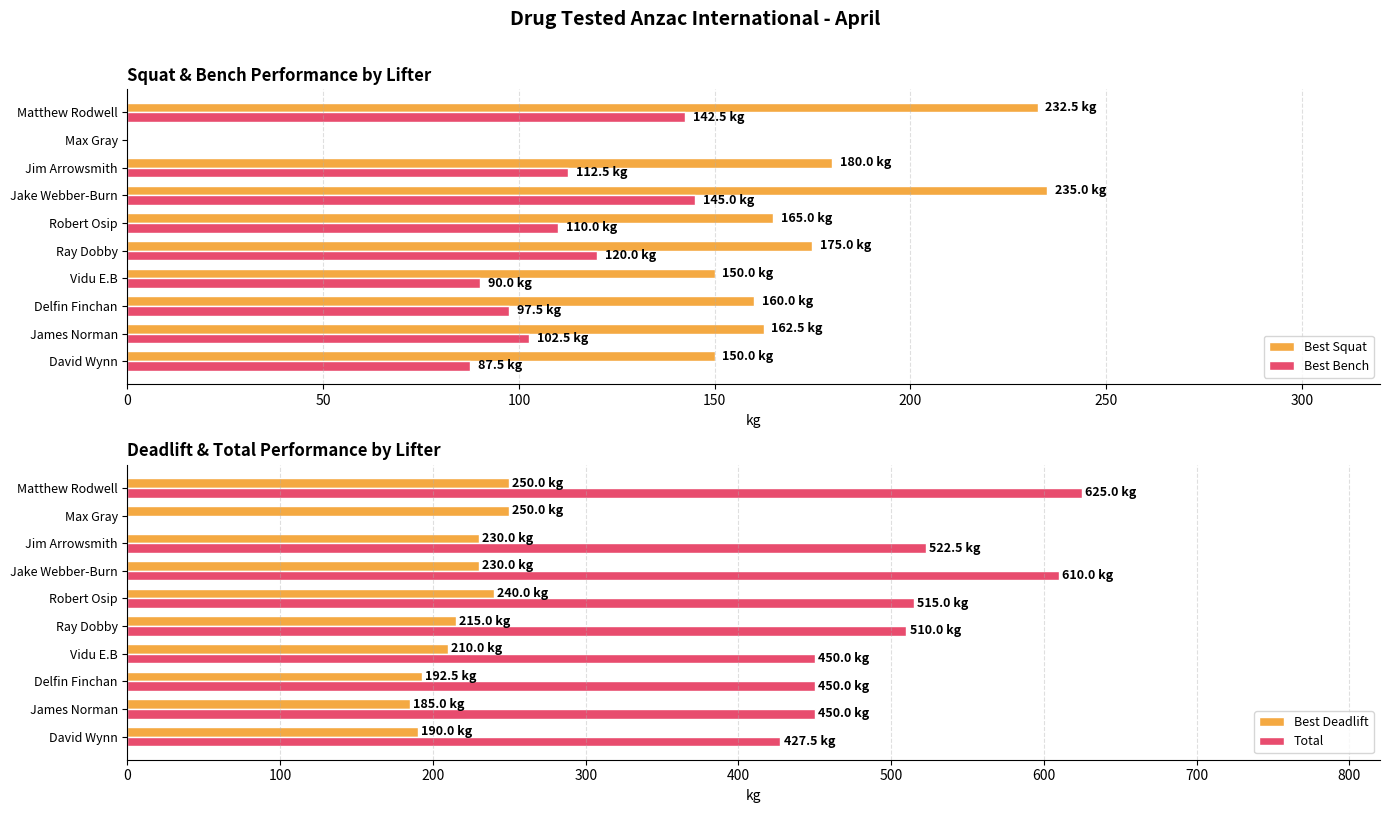

What are all the series names shown in the legend?

Best Squat, Best Bench, Best Deadlift, Total